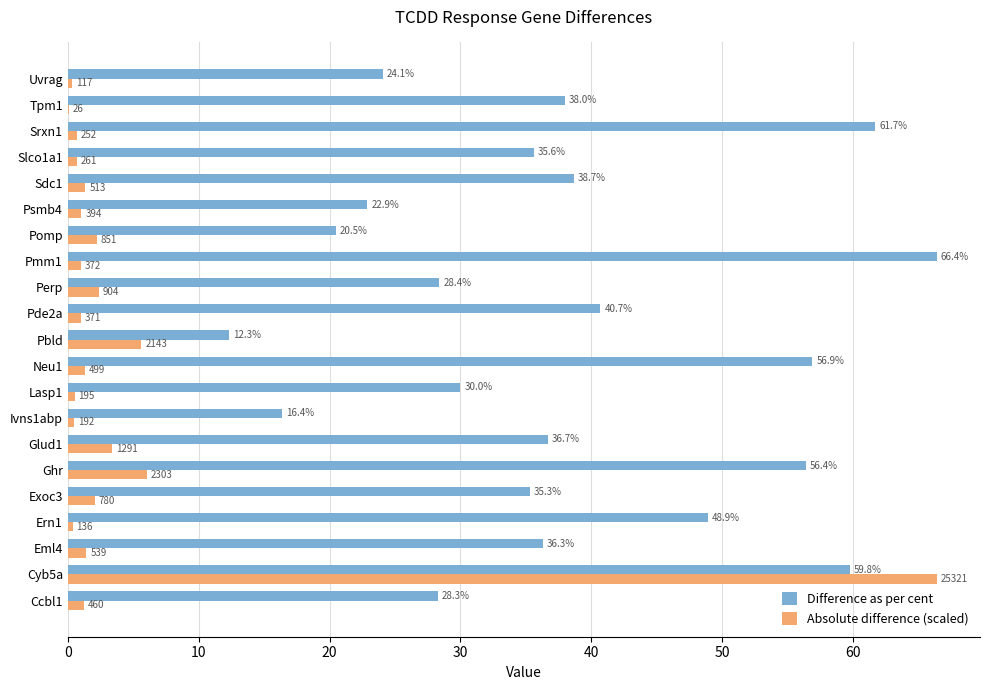

What is the maximum value shown in the chart?

66.4